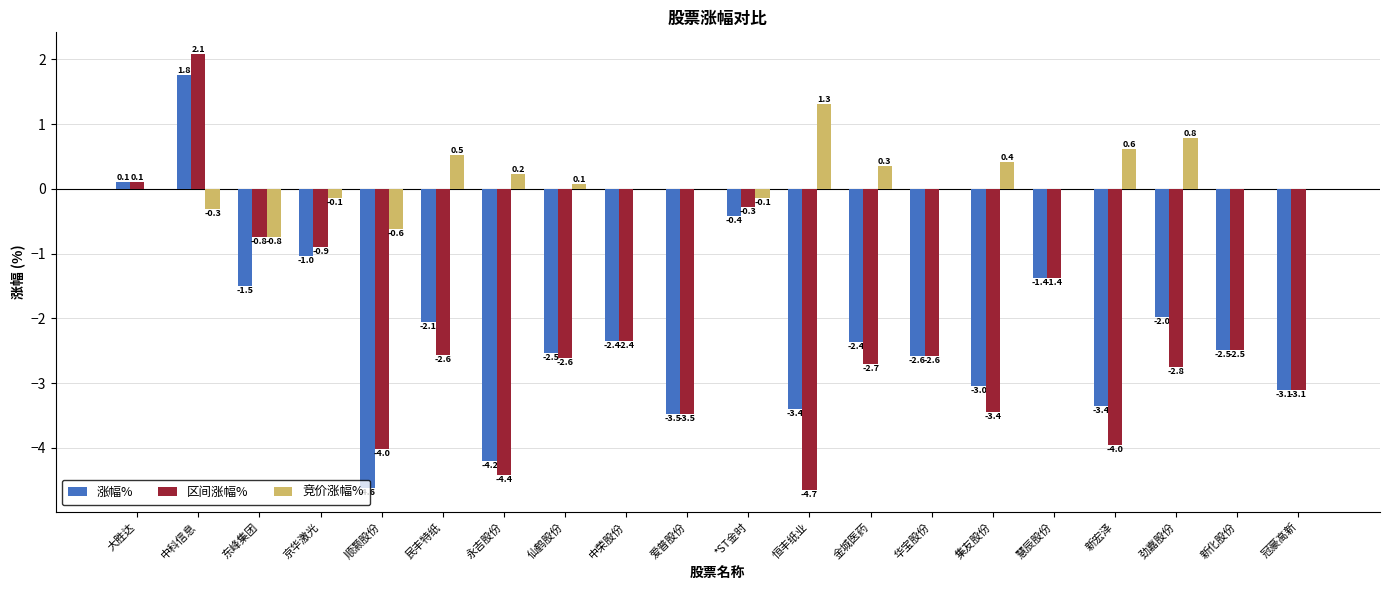

Which series has the widest spread of values?

区间涨幅%